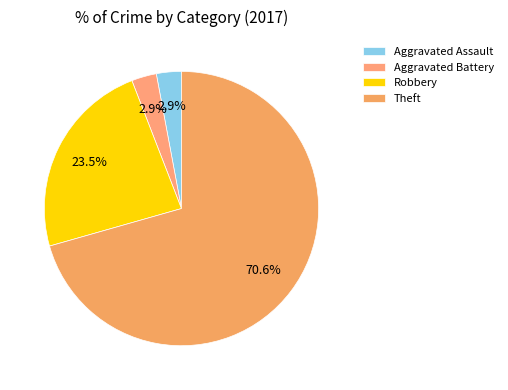

How many segments does this pie chart have?

4